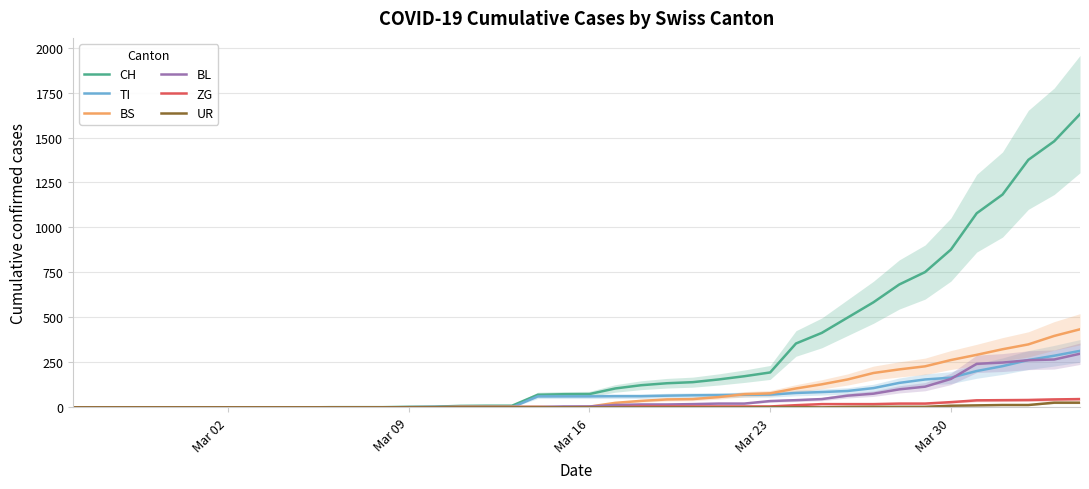

The value of TI at Mar 09 is -213. True or false?

False